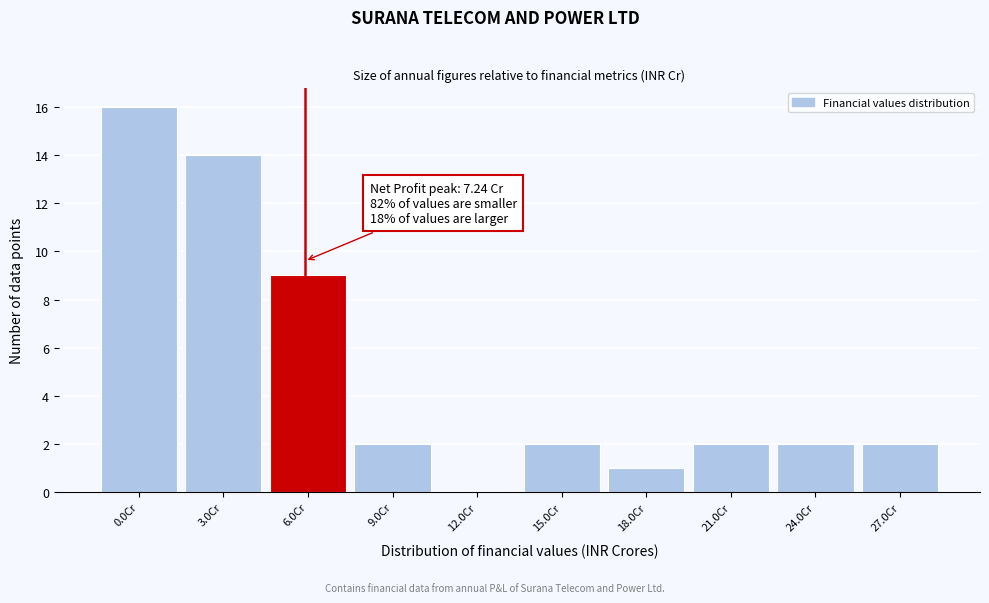

Reading right to left, list all the values displayed in this chart.

27.0Cr=2	24.0Cr=2	21.0Cr=2	18.0Cr=1	15.0Cr=2	12.0Cr=0	9.0Cr=2	6.0Cr=9	3.0Cr=14	0.0Cr=16